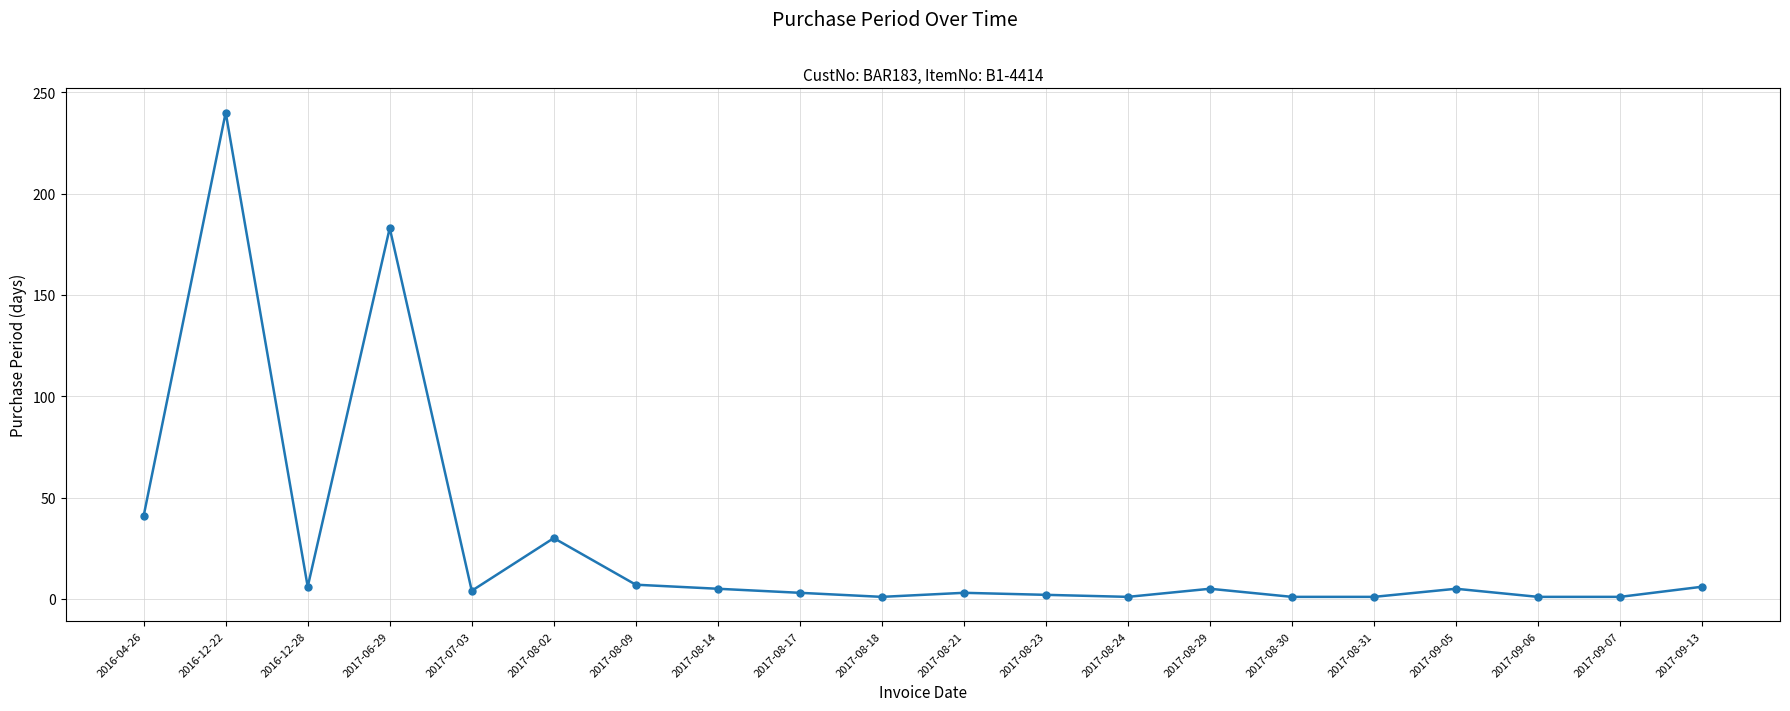

What is the sum of the values at 2017-08-09 and 2017-08-17?

10